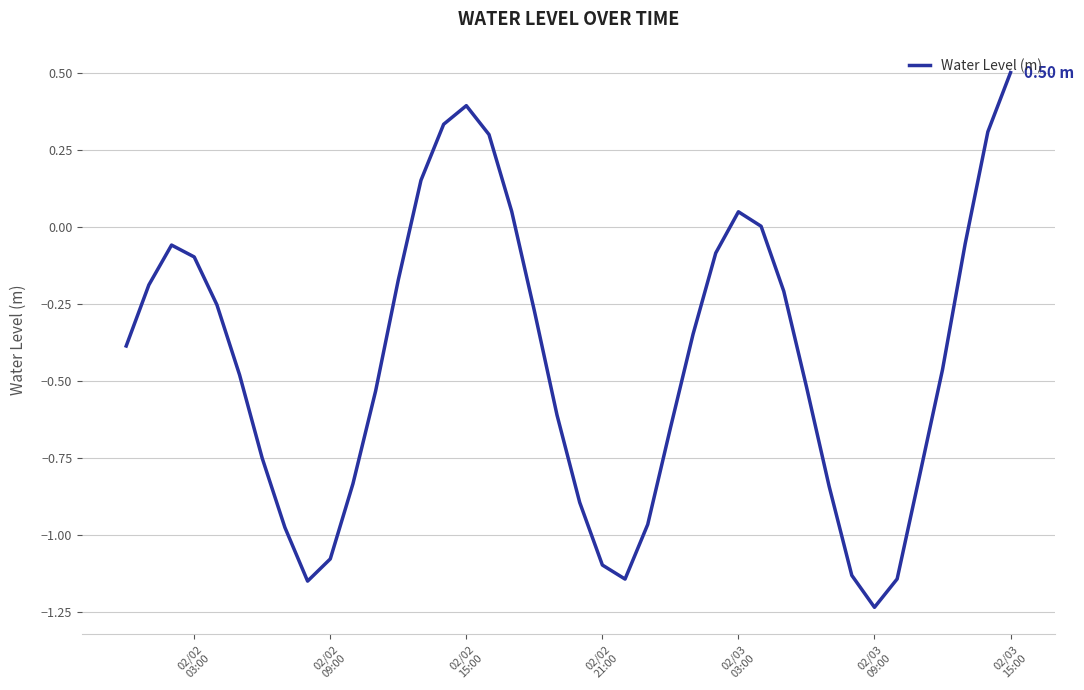

What is the difference between the maximum and minimum values?

1.7